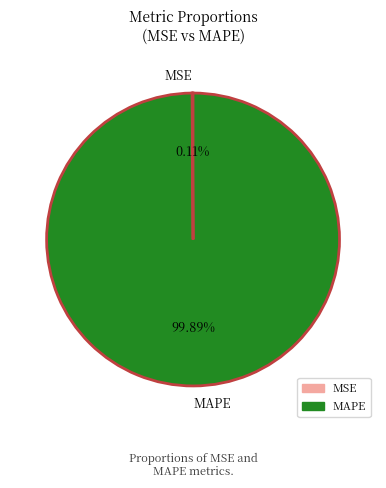

What is the largest slice in the pie chart?

MAPE